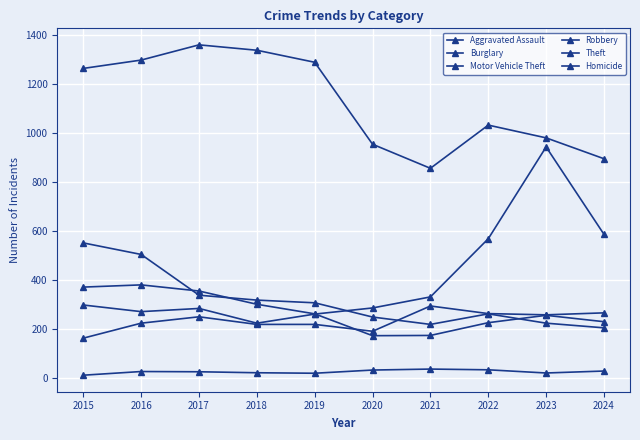

Which label corresponds to the largest value in the chart?

2017